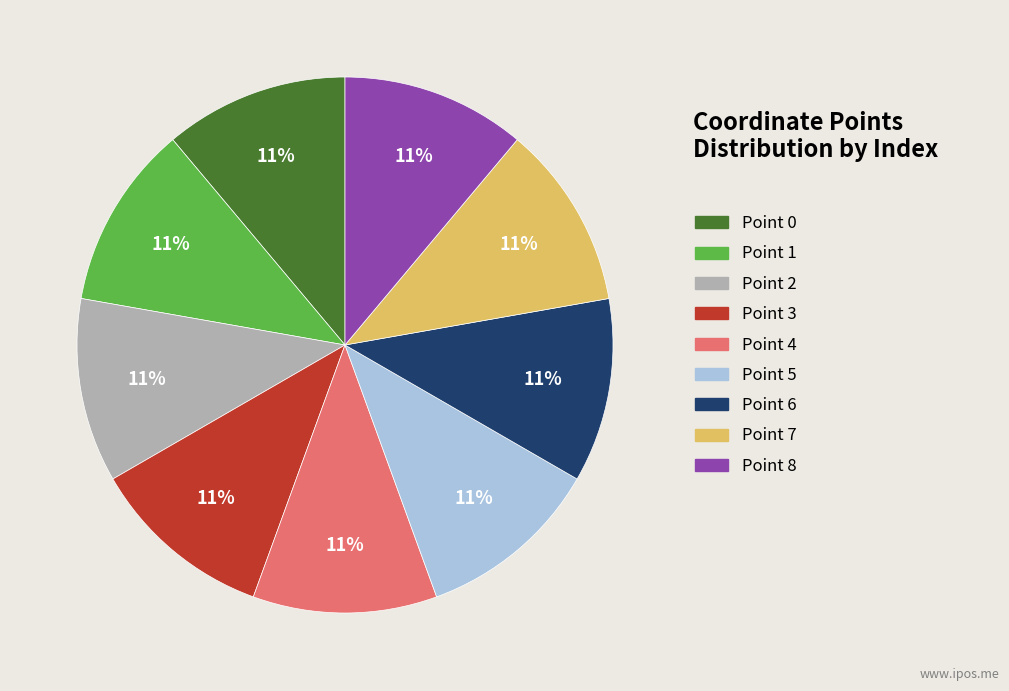

How many slices are in this pie chart?

9